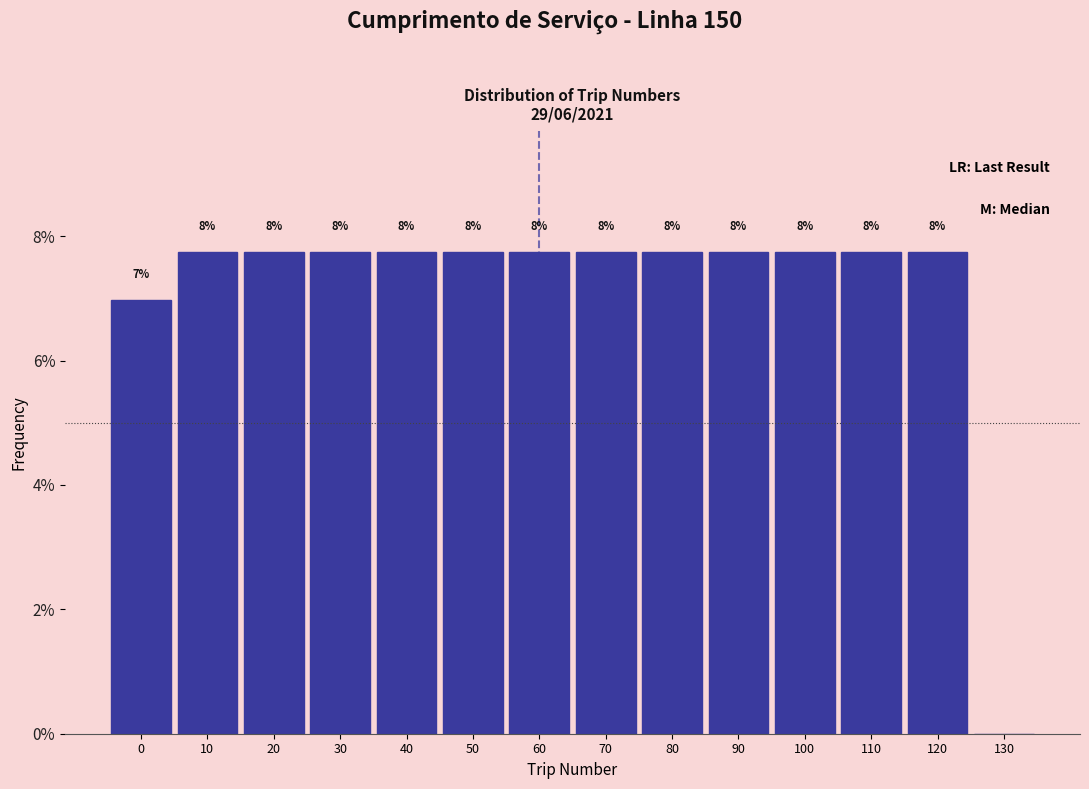

Are the bars horizontal?

No